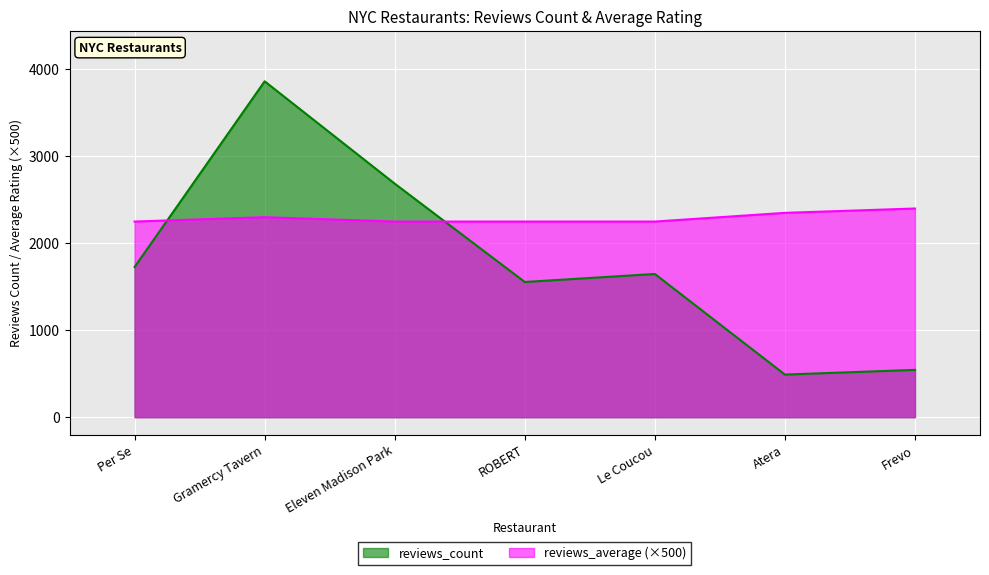

Reading left to right, what are all the values shown in this chart?

reviews_count: 1727	3863	2686	1555	1647	490	544
reviews_average: 2250	2300	2250	2250	2250	2350	2400